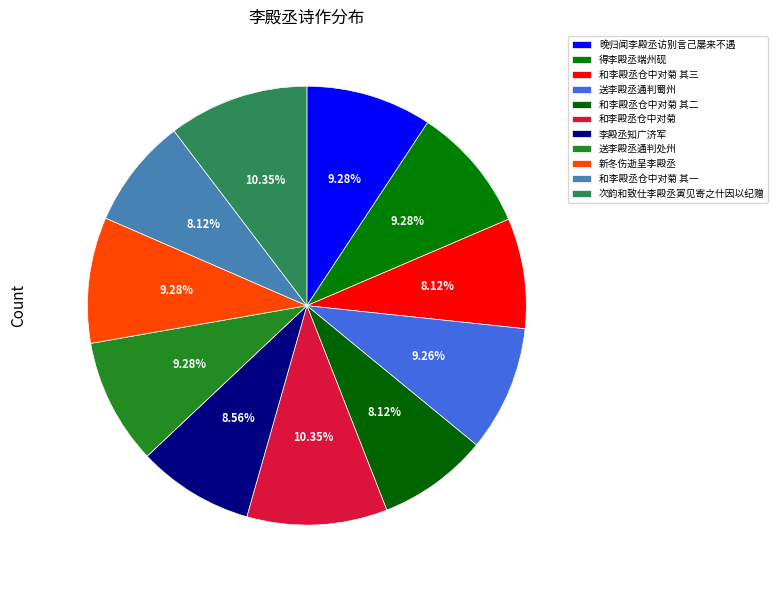

How many slices are in this pie chart?

11